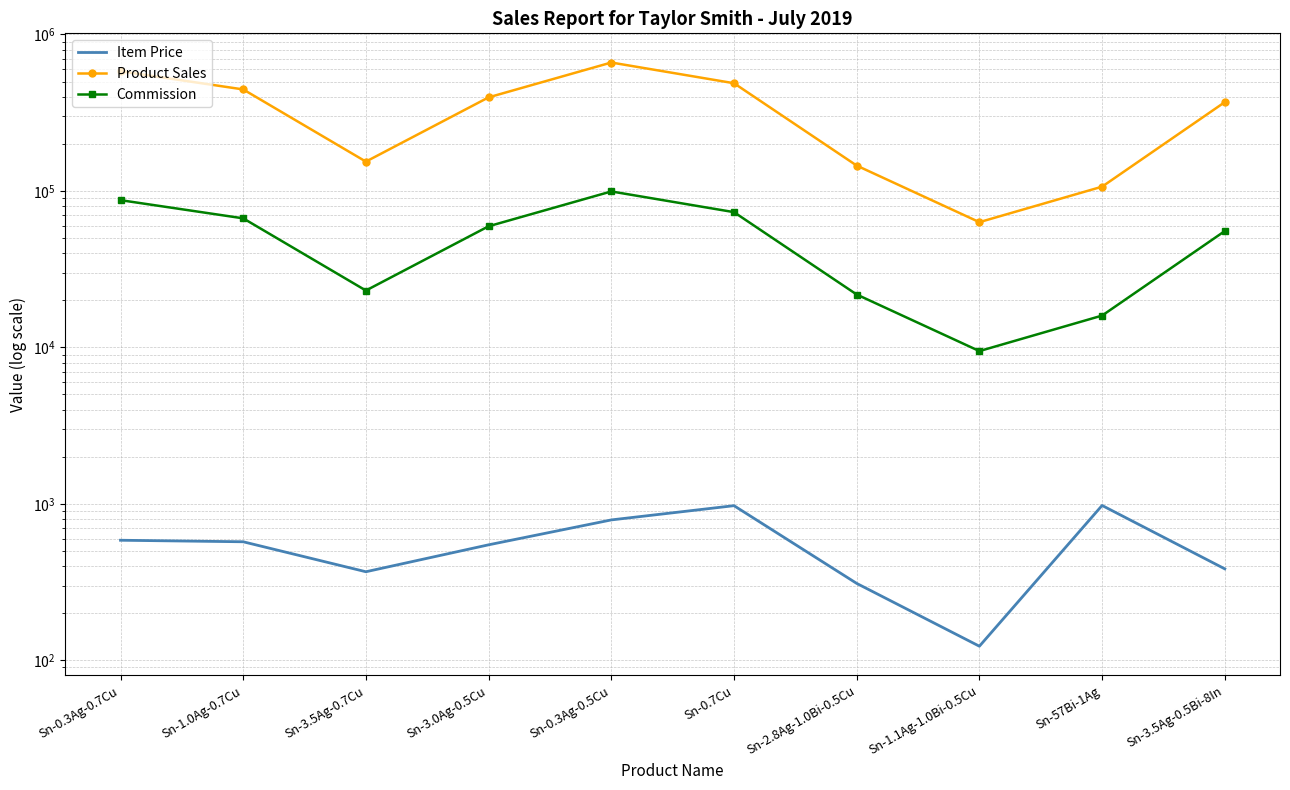

List the series in order of their peak value, highest first.

Product Sales, Commission, Item Price